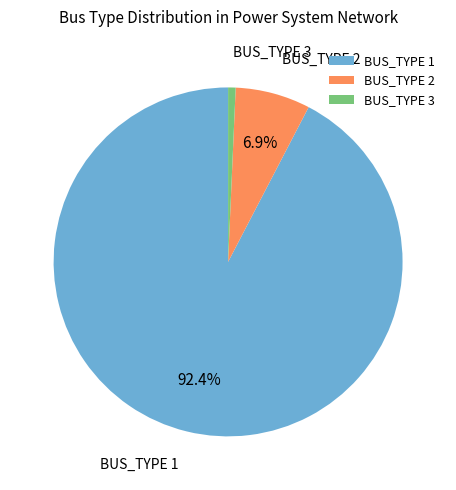

How many slices are in this pie chart?

3